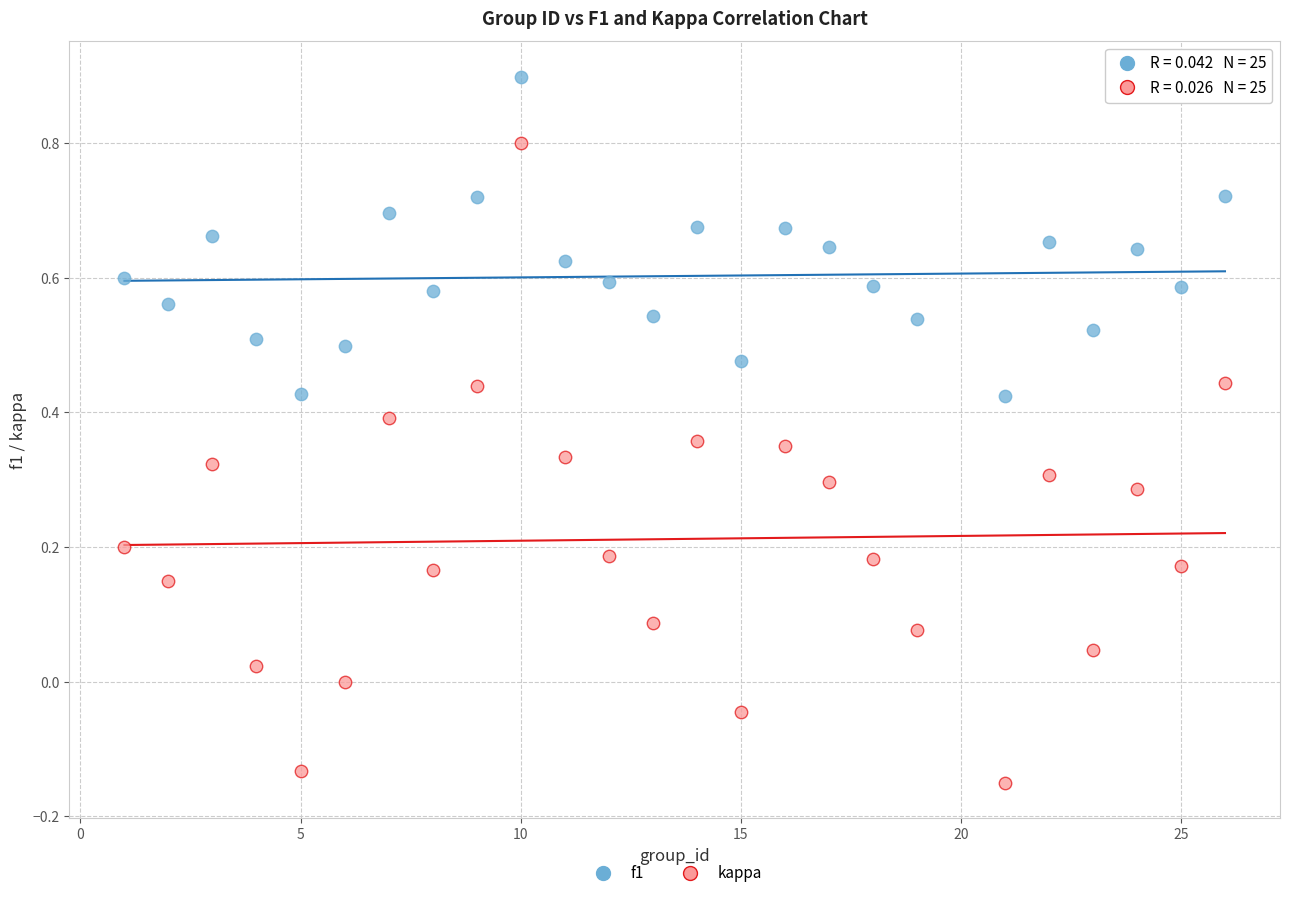

Across all data points, what is the range of Y values (max minus min)?

1.0